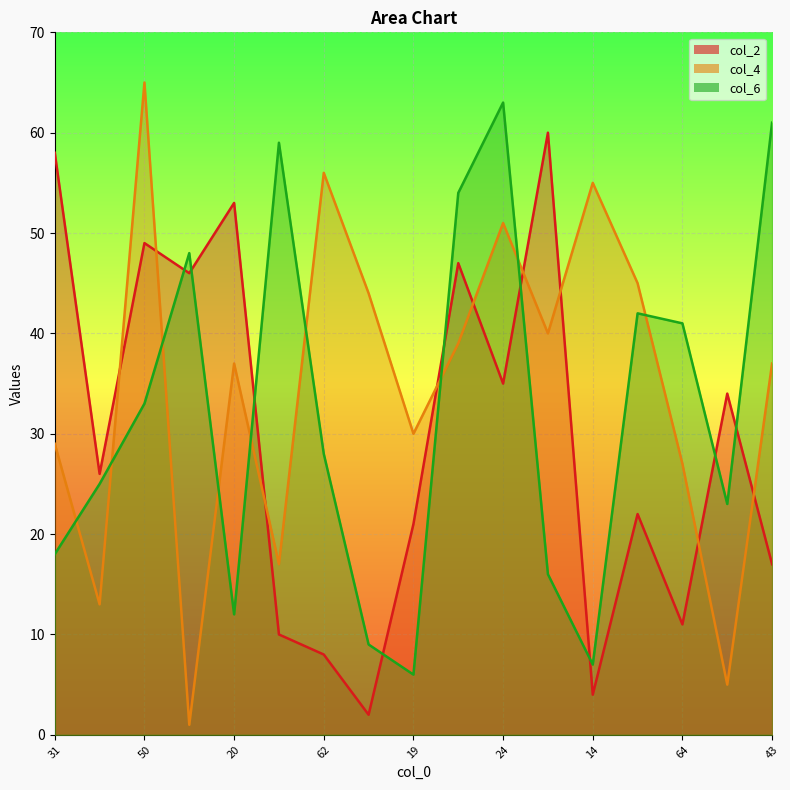

What is the total value across all series at 50?

147